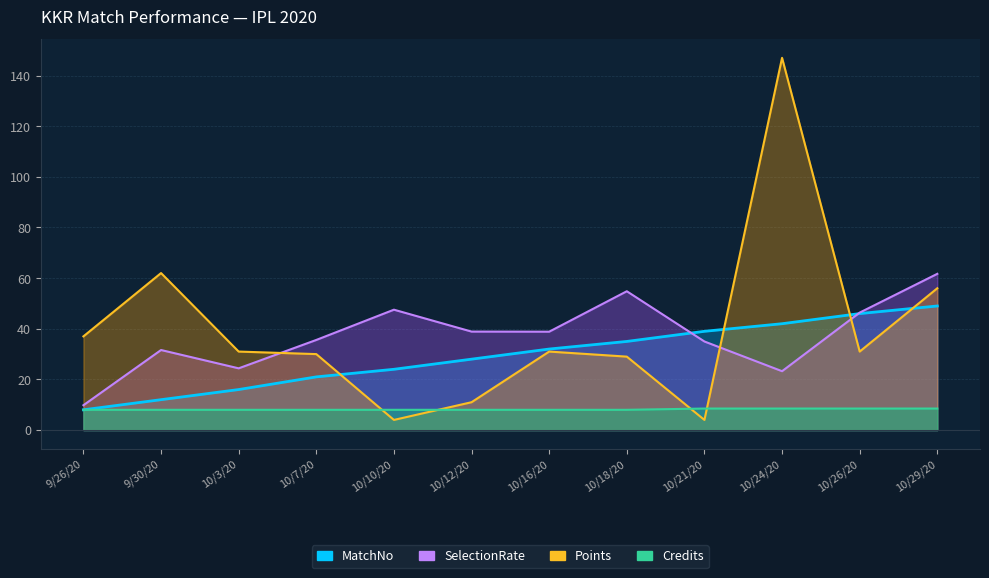

How many distinct data groups are displayed?

4